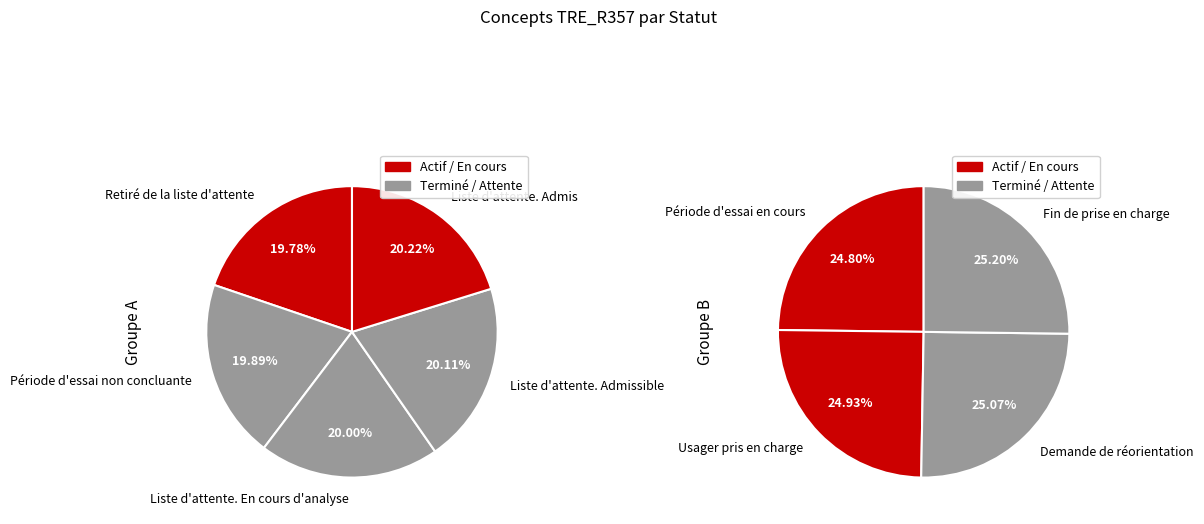

What is the smallest slice in the pie chart?

Retiré de la liste d'attente